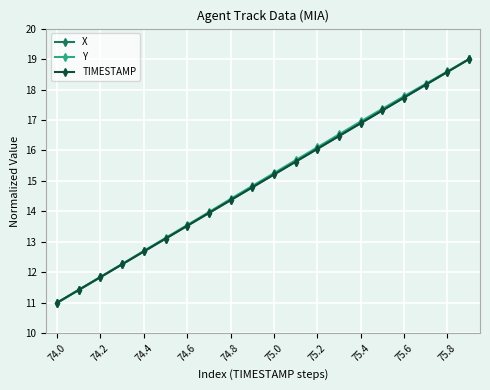

True or false: Y has more than 0 points higher than both neighbors.

False